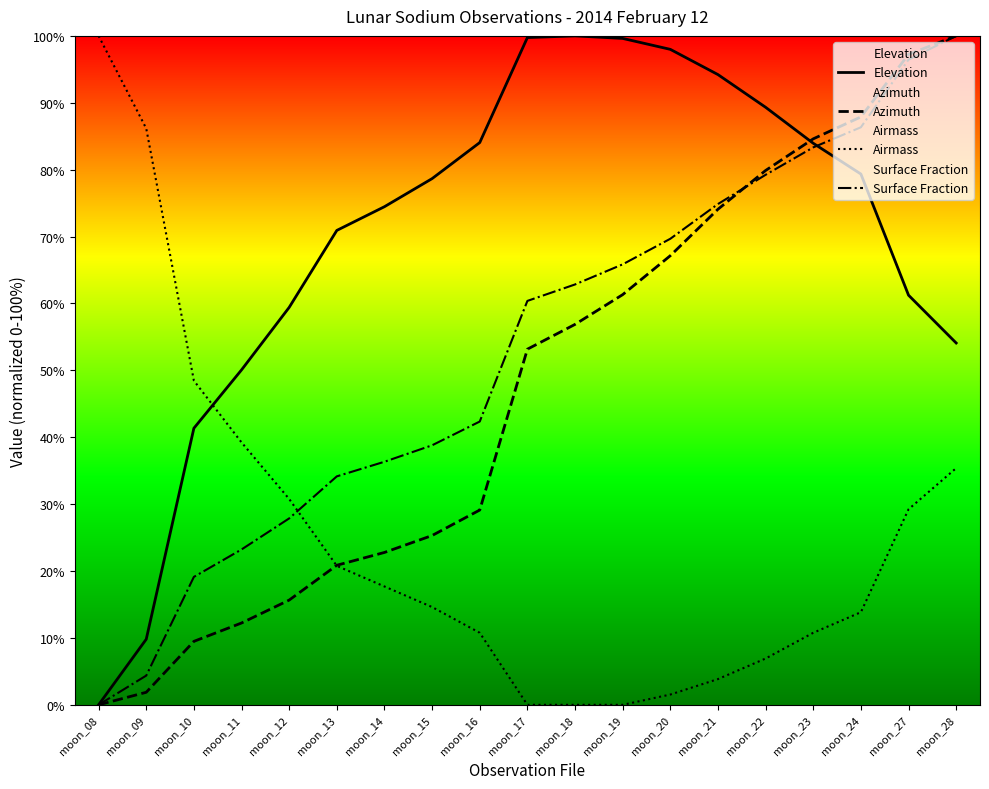

What is the total value across all series at moon_23?

262.7